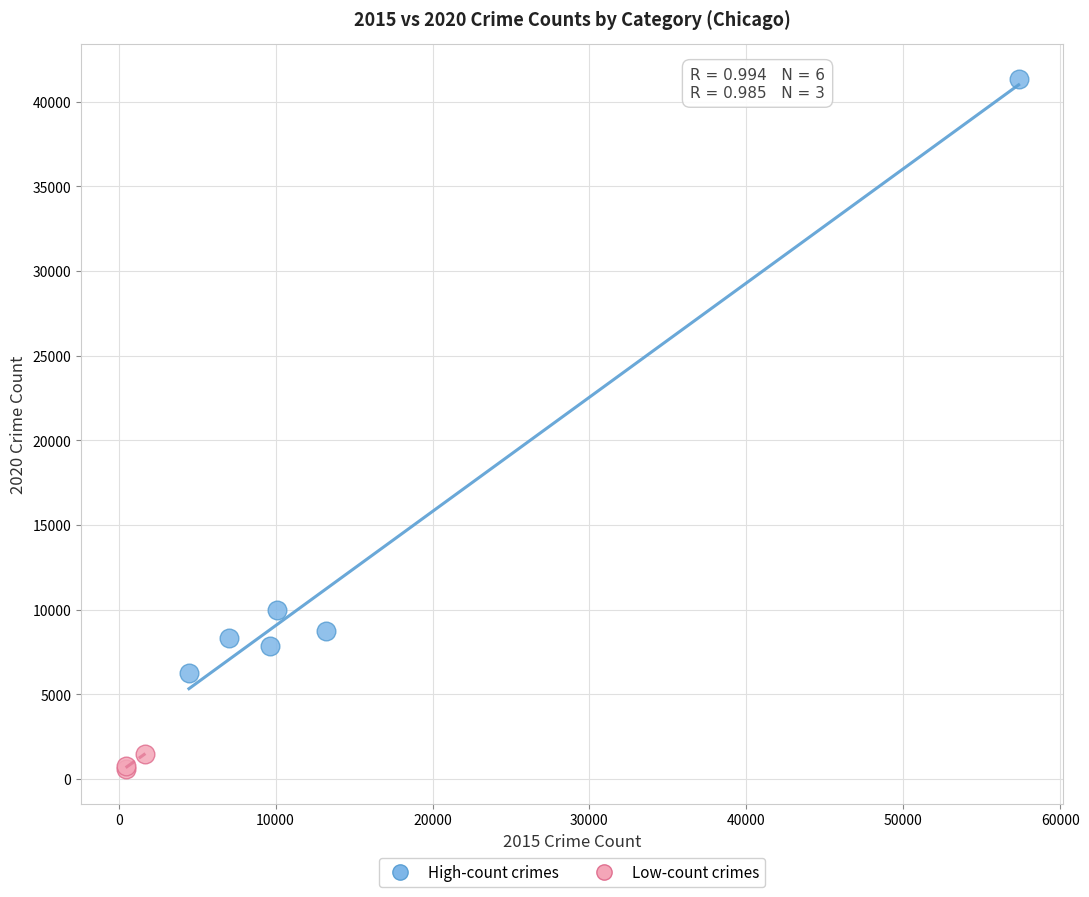

Which series contains the highest Y value?

High-count crimes